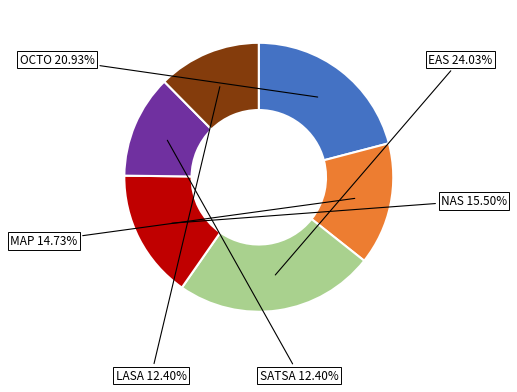

How many segments does this pie chart have?

6